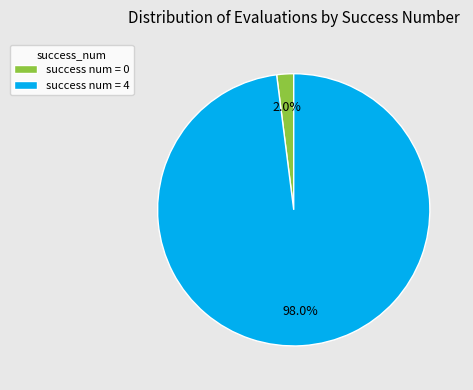

Do success num = 4 and success num = 0 together represent more than half of the pie?

Yes